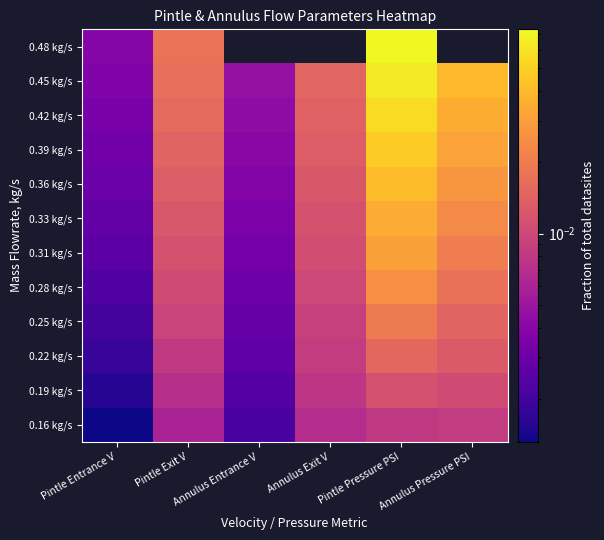

Where is 0.16 kg/s nearest to the value 0?

Pintle Entrance V